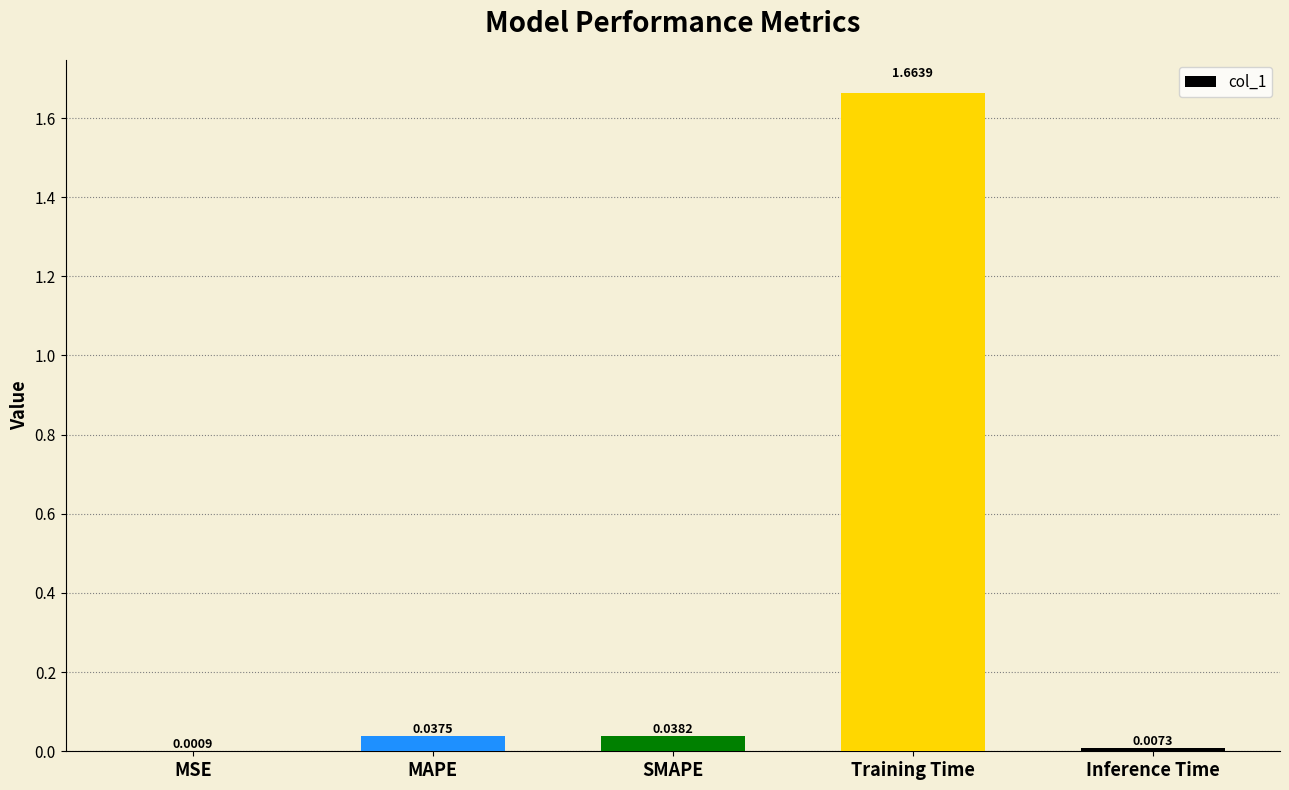

Which has a higher value, Training Time or SMAPE?

Training Time